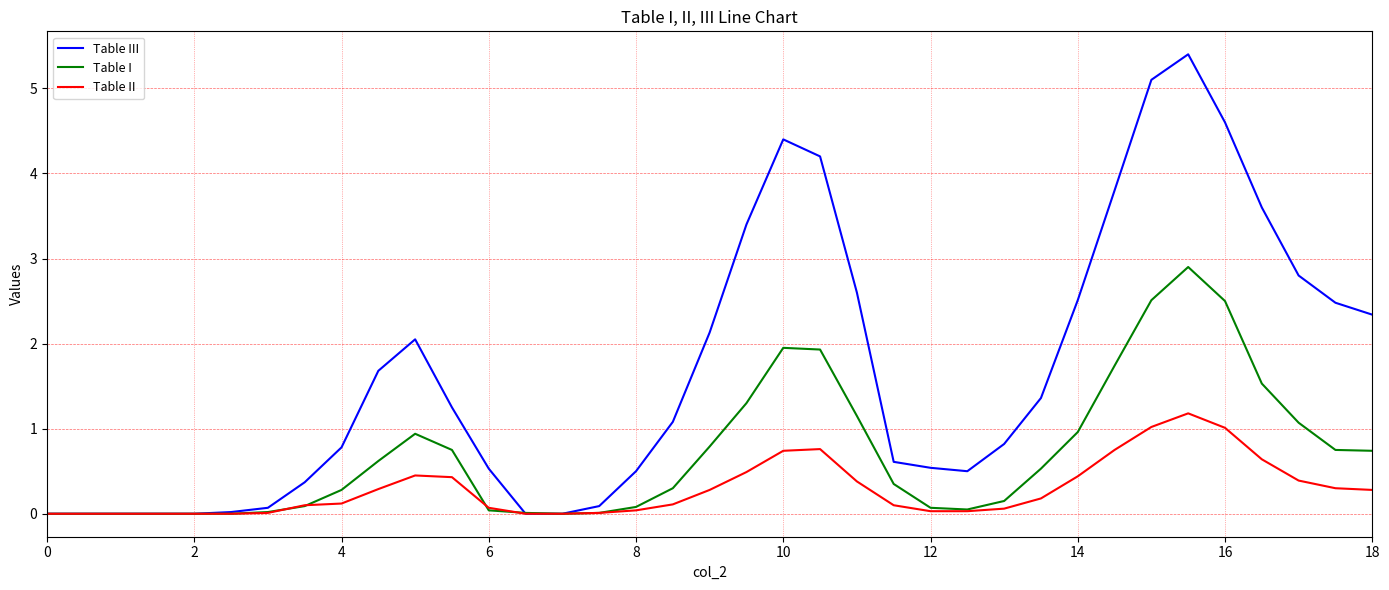

What is the maximum value shown in the chart?

5.4